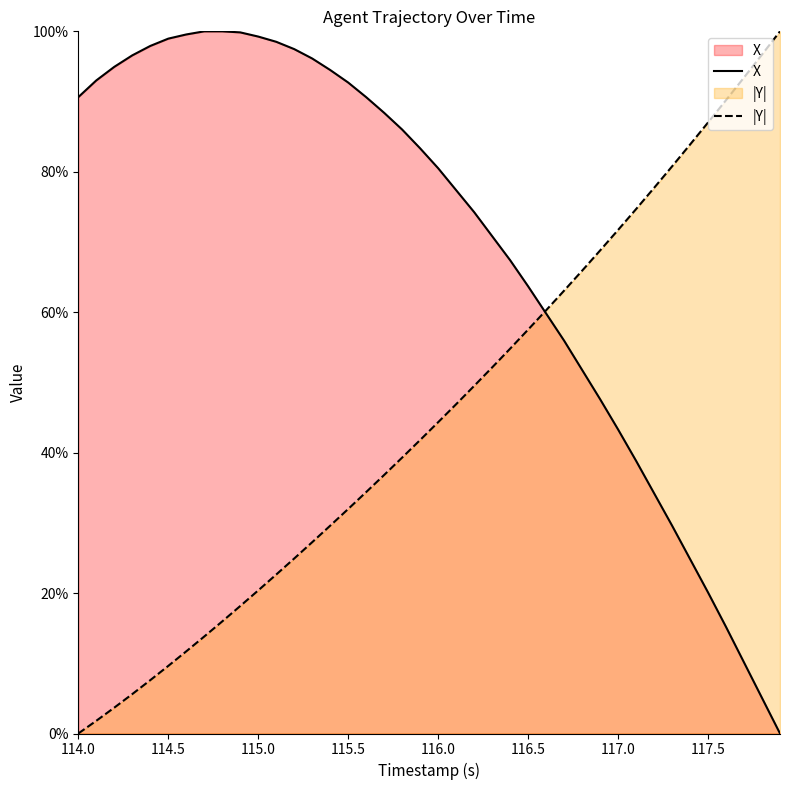

Does the chart display data point markers on the line(s)?

No